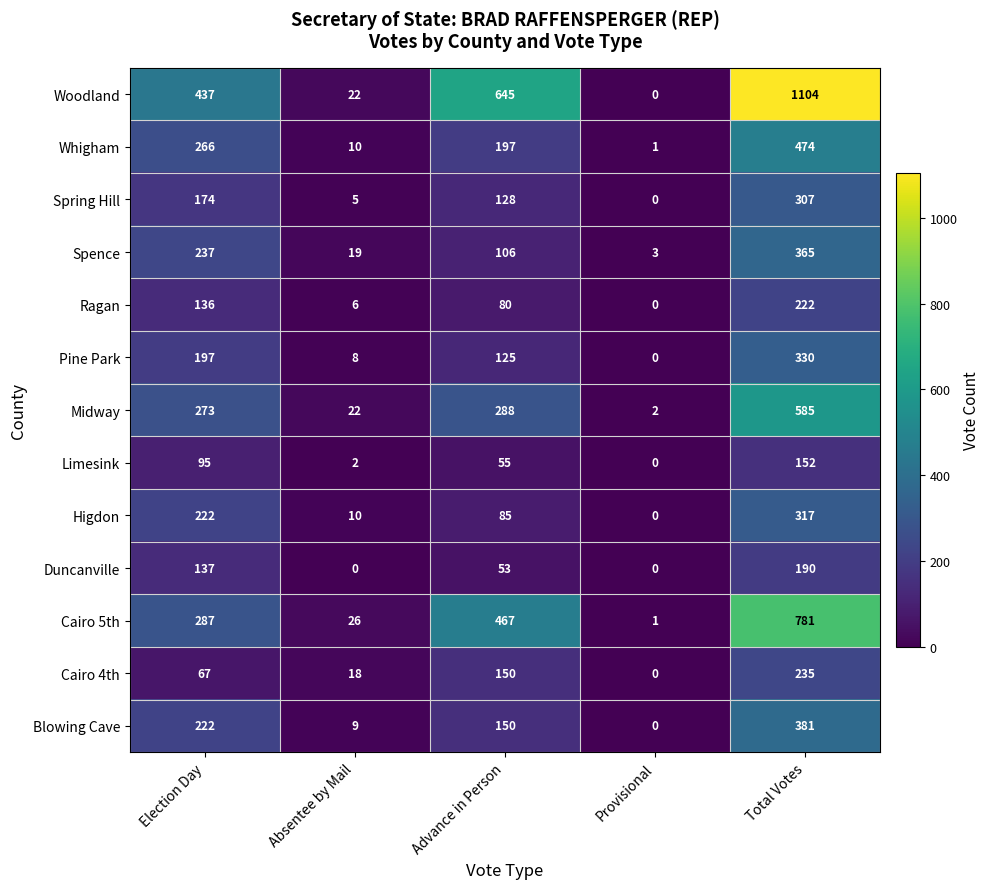

What is the total value across all series at Election Day?

2750